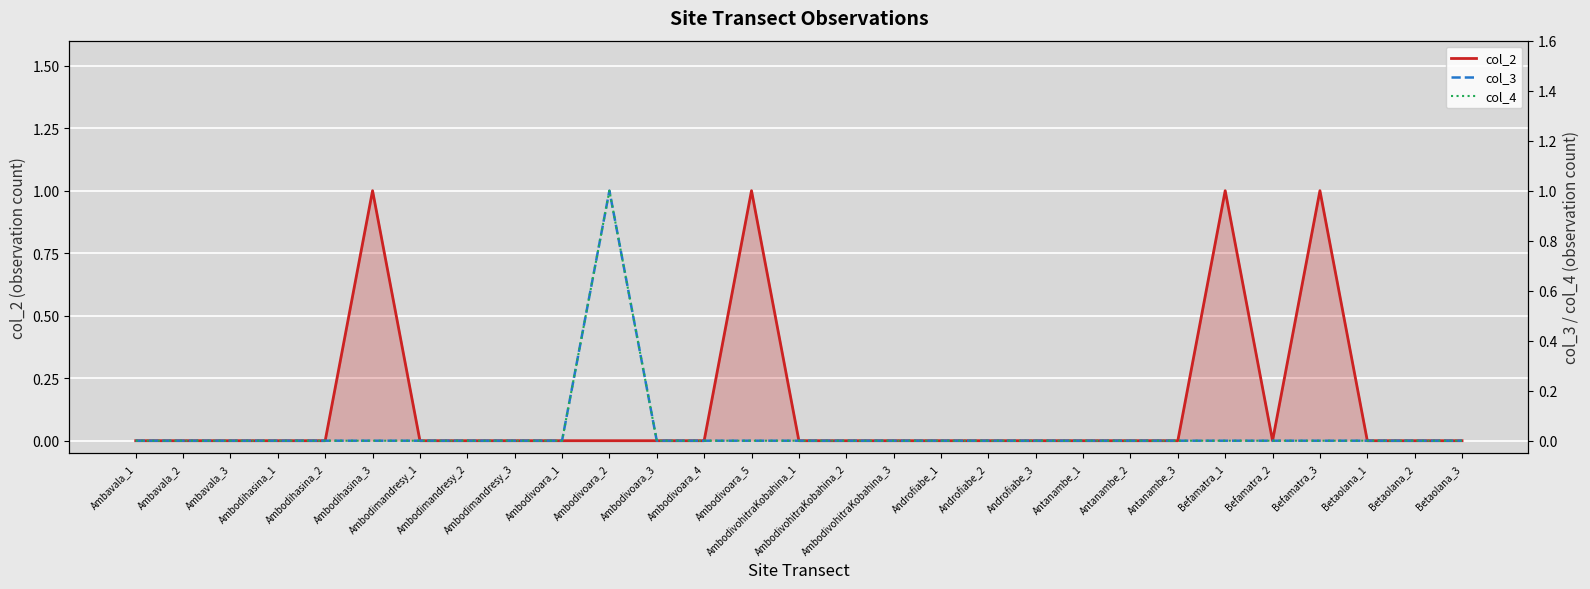

What position from the left is Ambavala_2?

2